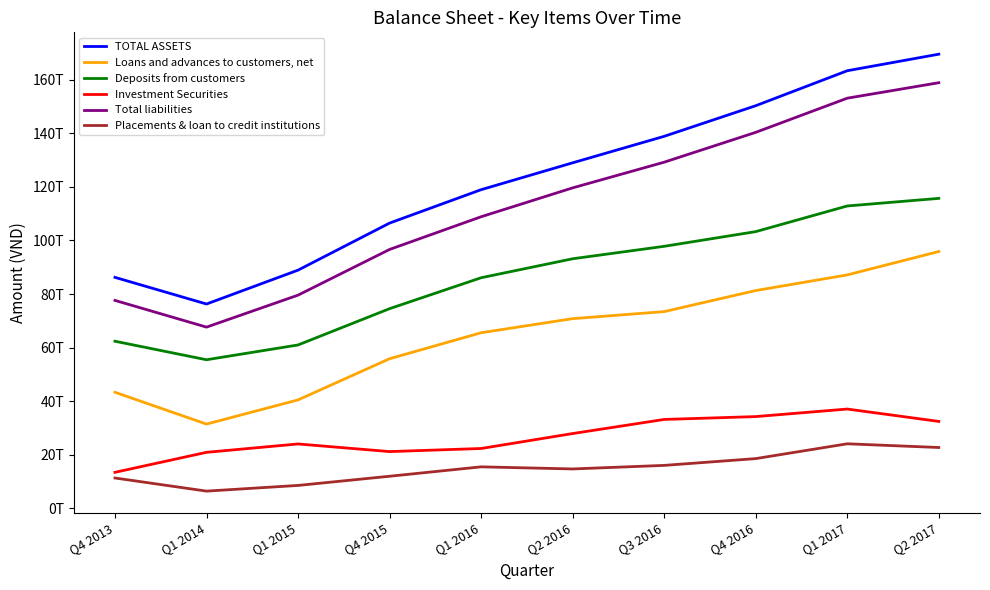

At Q4 2016, list the series in order from largest to smallest.

TOTAL ASSETS, Total liabilities, Deposits from customers, Loans and advances to customers, net, Investment Securities, Placements & loan to credit institutions